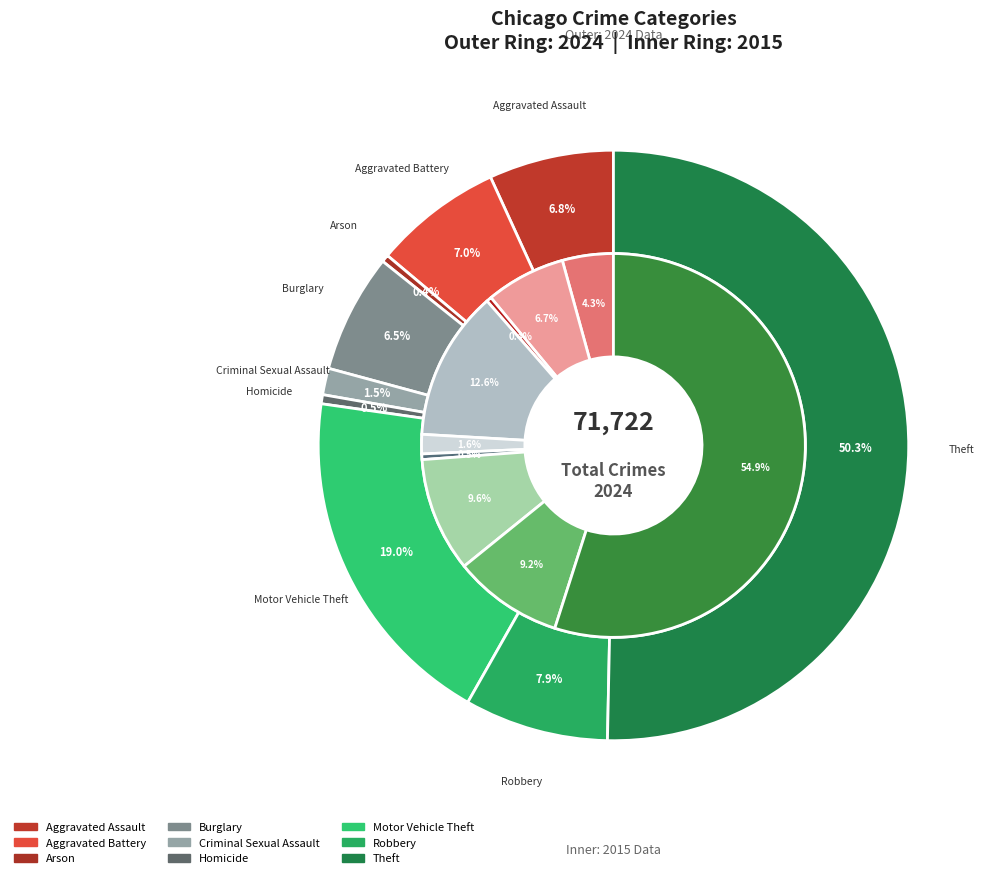

To the nearest percent, what is the combined percentage of 7 and 4?

9%